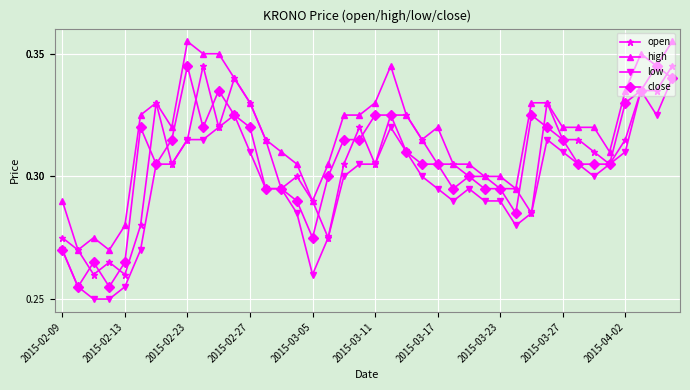

At how many categories does at least one series exceed 0?

40